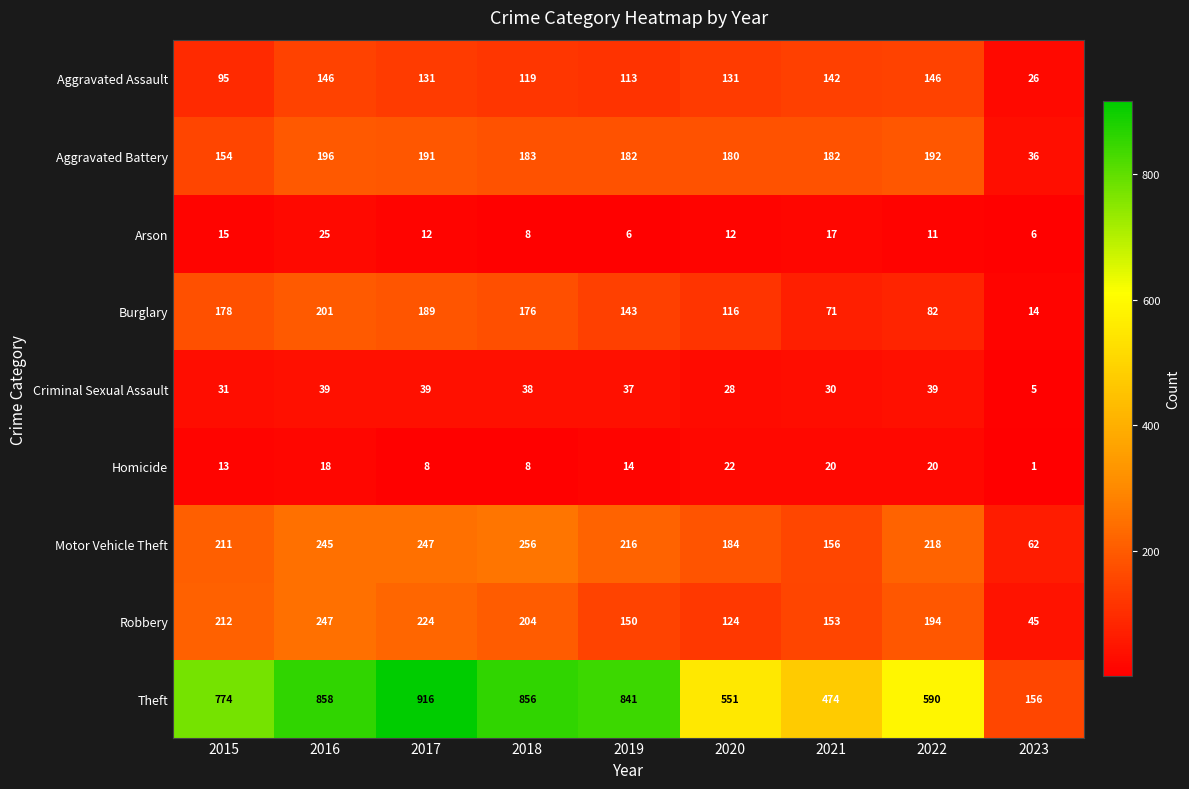

Where is Motor Vehicle Theft nearest to the value 159?

2021